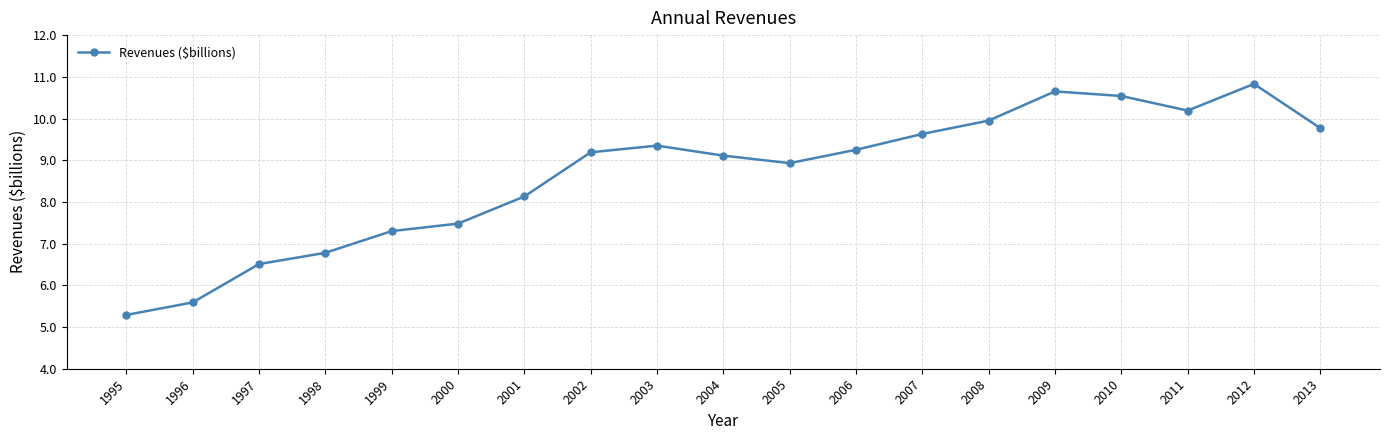

How many distinct data groups are displayed?

1